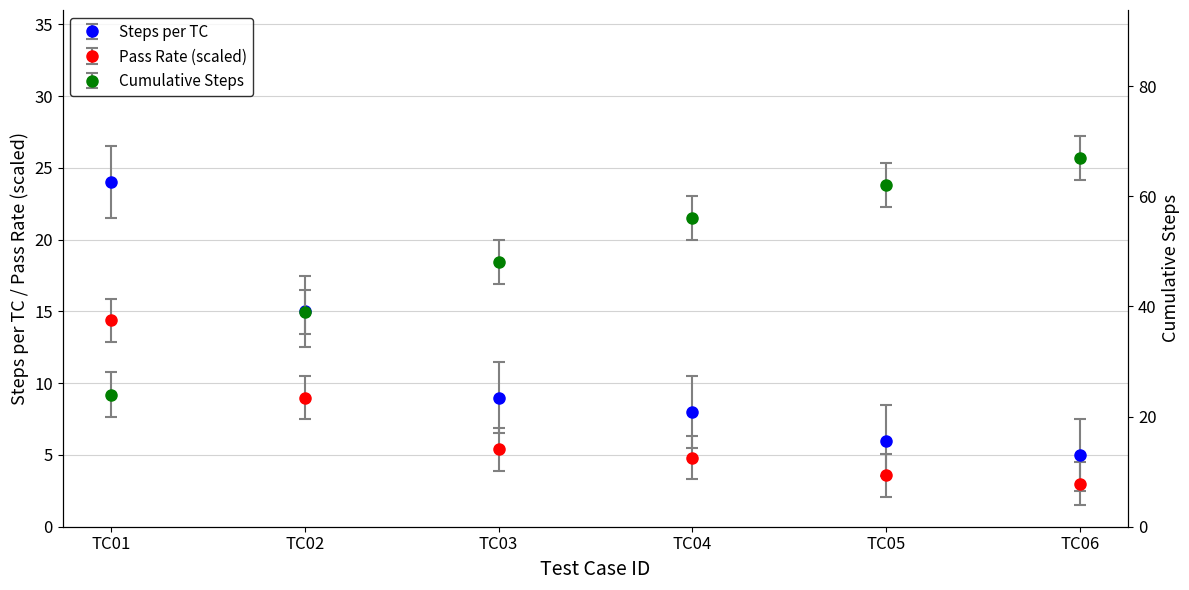

True or false: Cumulative Steps and Pass Steps per TC cross at least once.

False